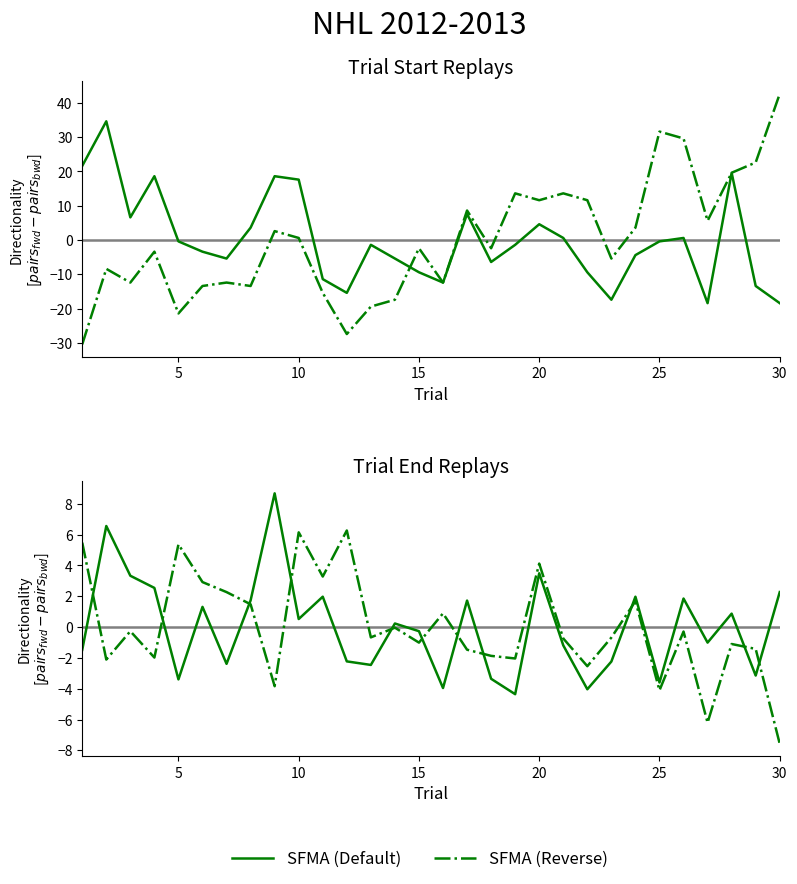

How many values in SFMA (Default) are below zero?

15